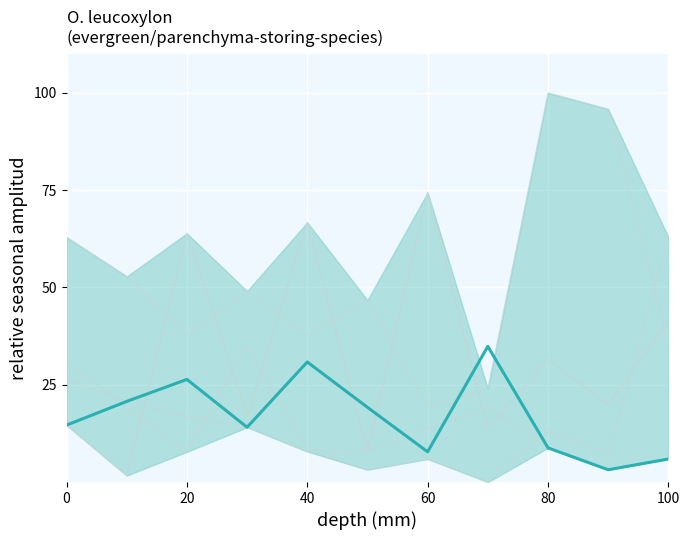

What is the total value across all series at 20?

116.8